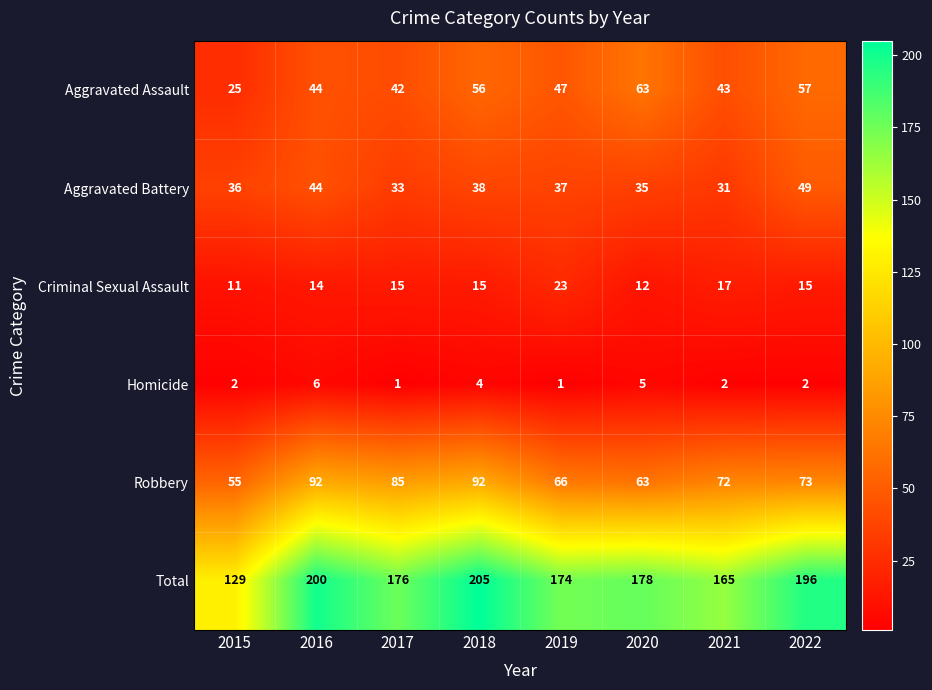

How many data points in Homicide are less than 2?

2